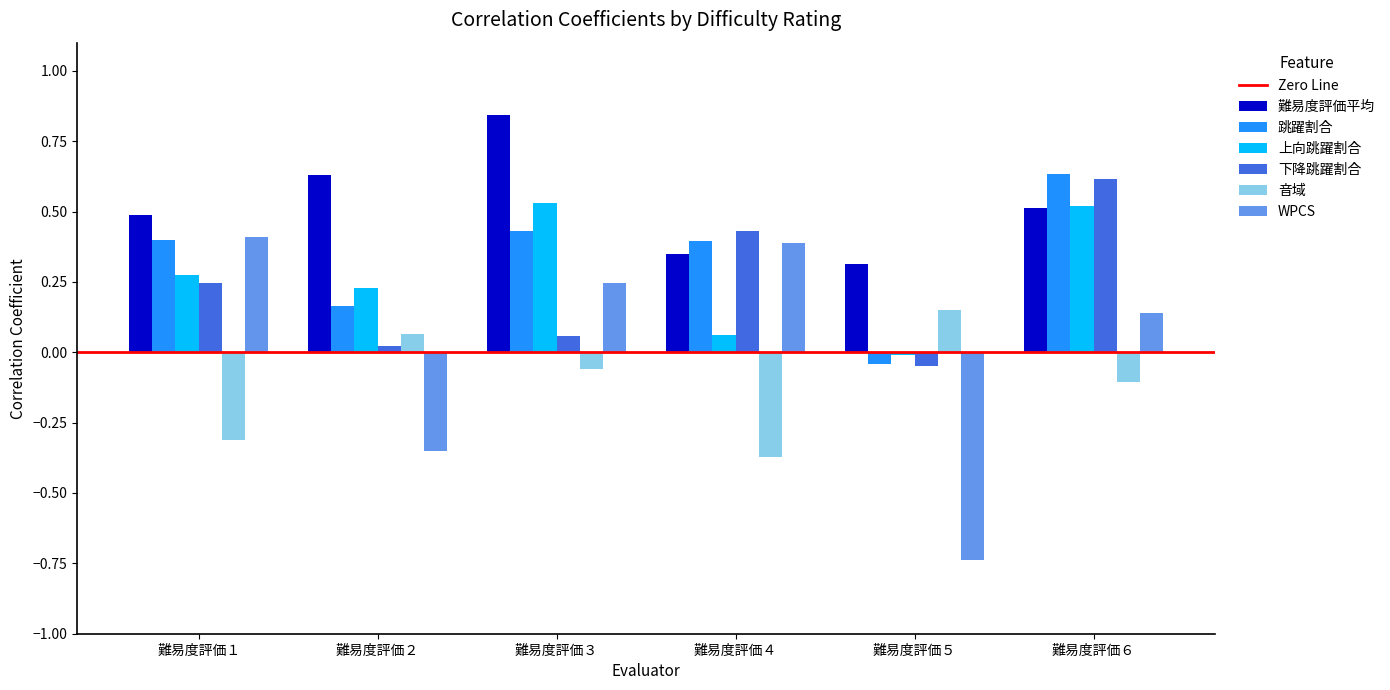

How many values in 下降跳躍割合 are below zero?

1